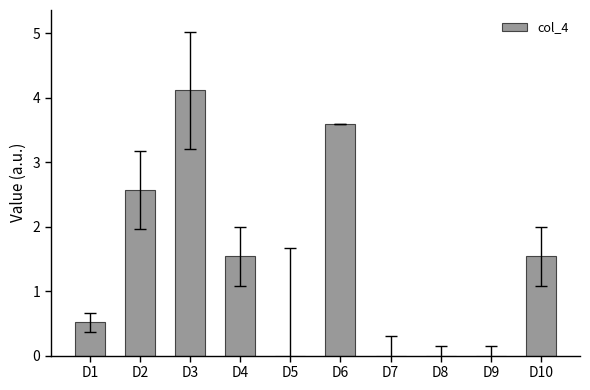

What is the sum of all values?

13.9